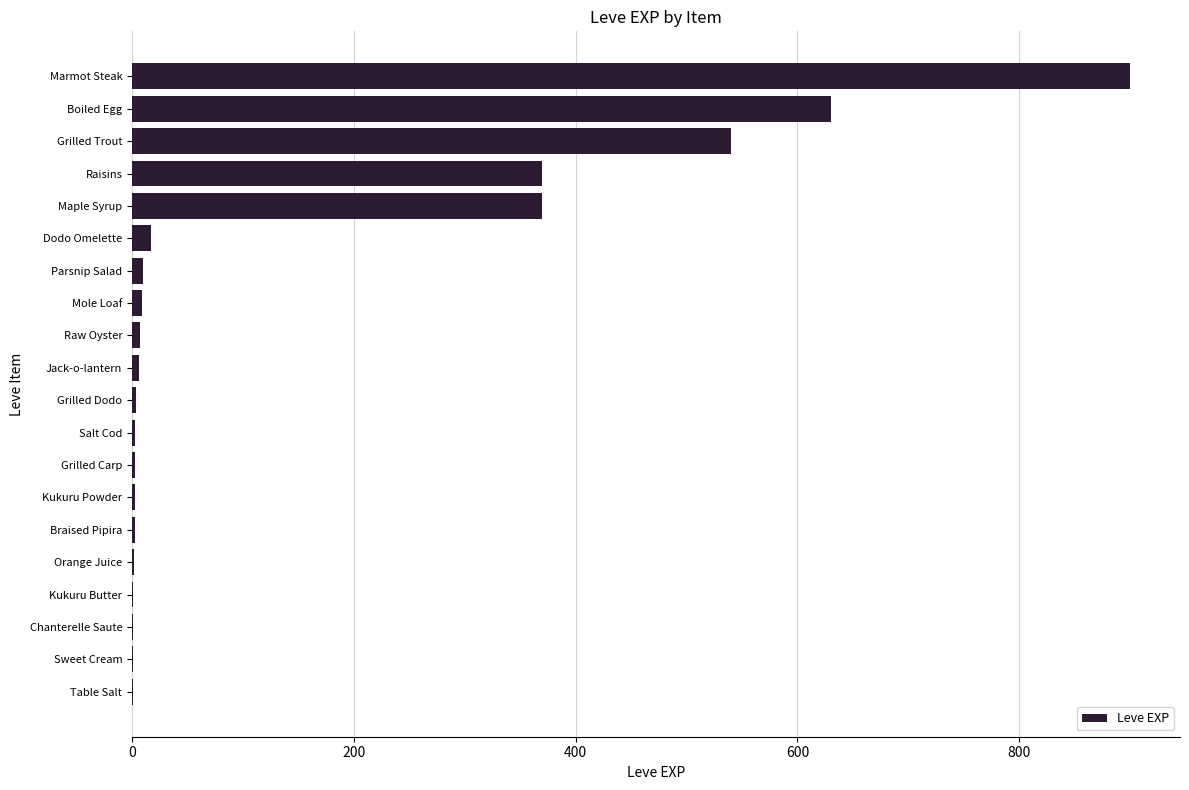

What is the sum of all values?

2881